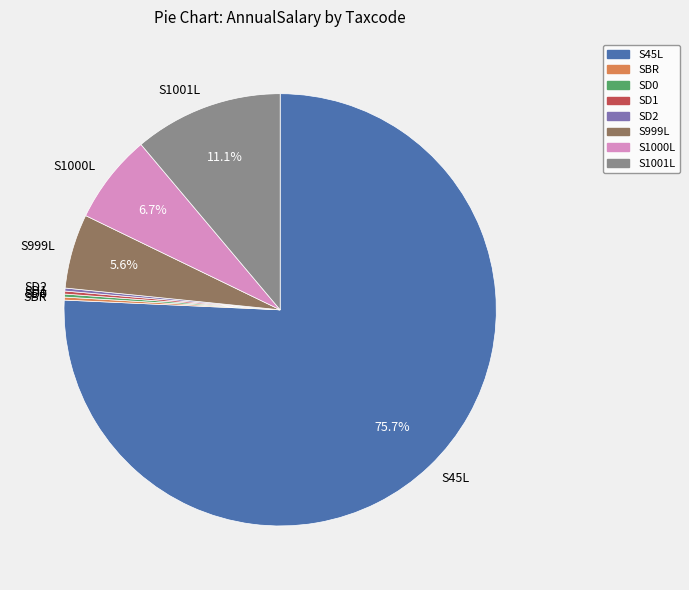

How much of the chart is everything except S1001L?

88.9%